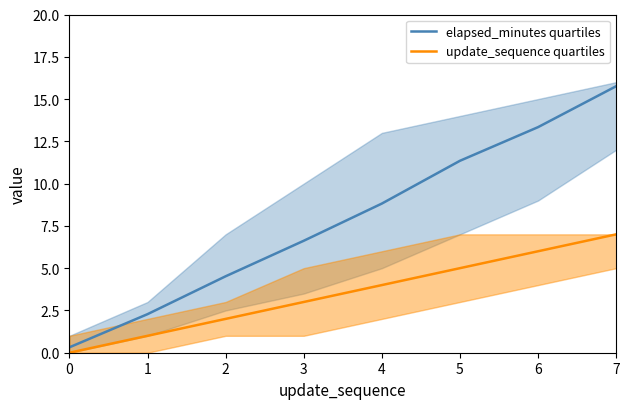

Rank the categories by update_sequence quartiles value from highest to lowest.

7, 6, 5, 4, 3, 2, 1, 0